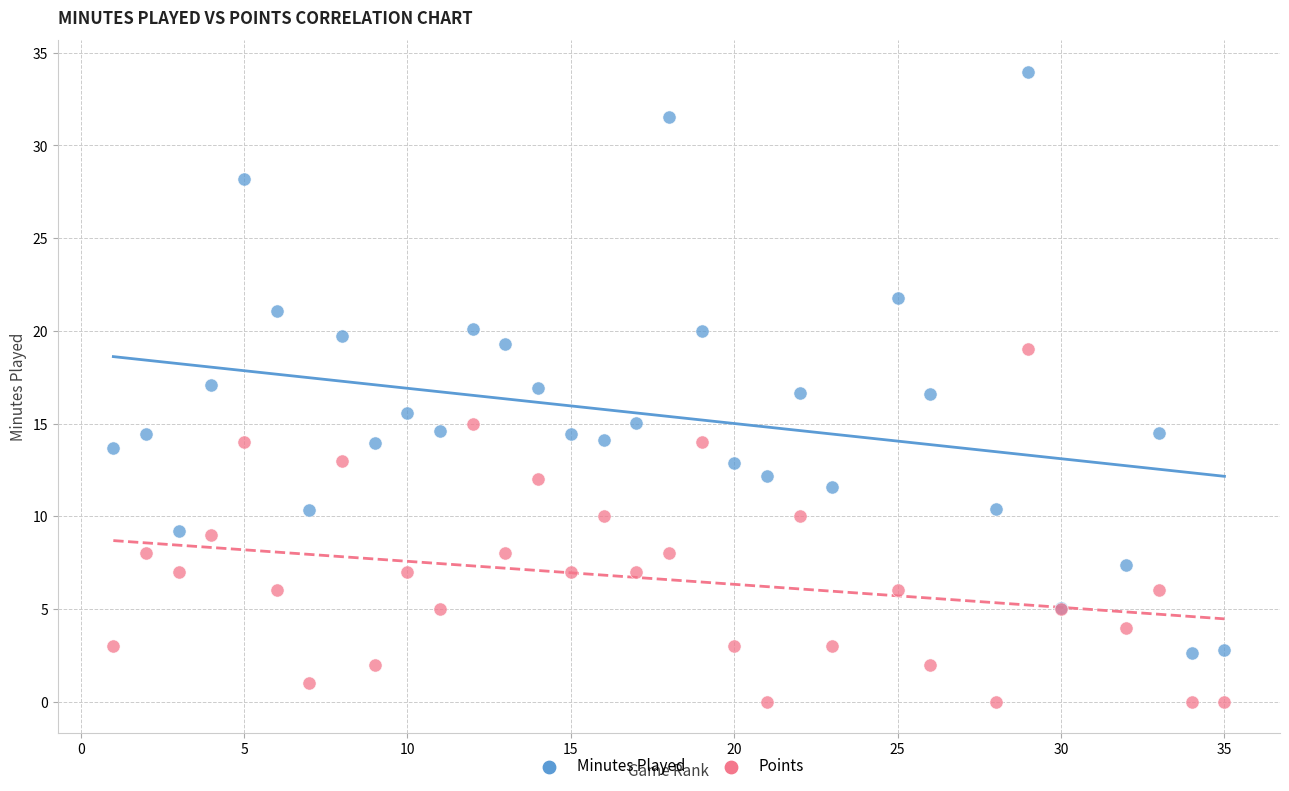

Which series has the largest Y range (max minus min)?

Minutes Played